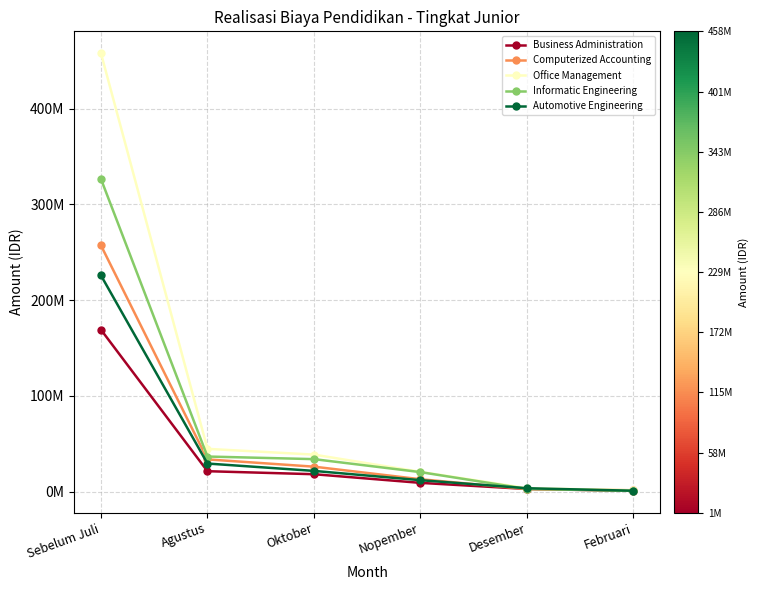

What are all the series names shown in the legend?

Business Administration, Computerized Accounting, Office Management, Informatic Engineering, Automotive Engineering